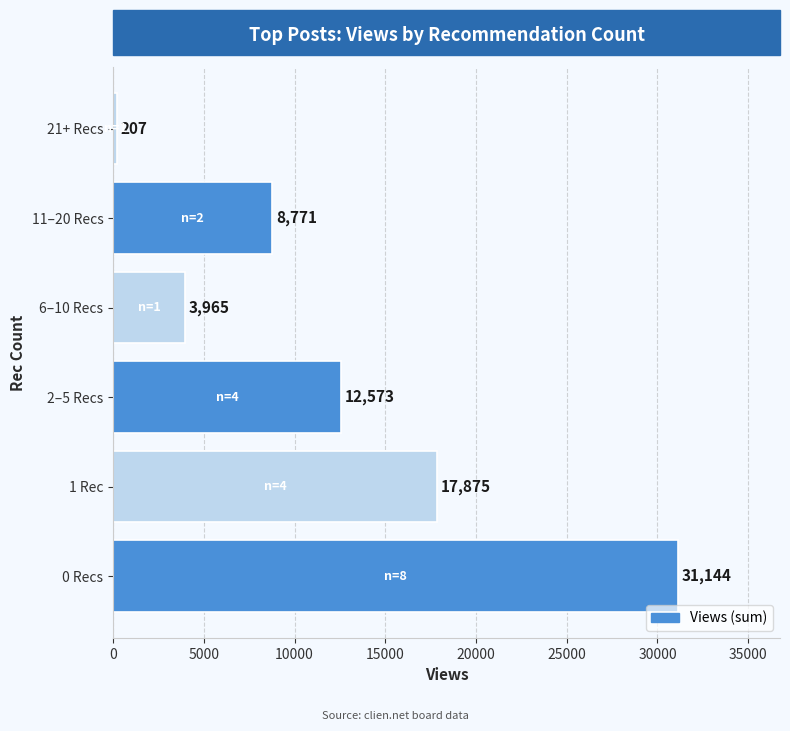

Is it true that the value at 2–5 Recs is 12573?

True